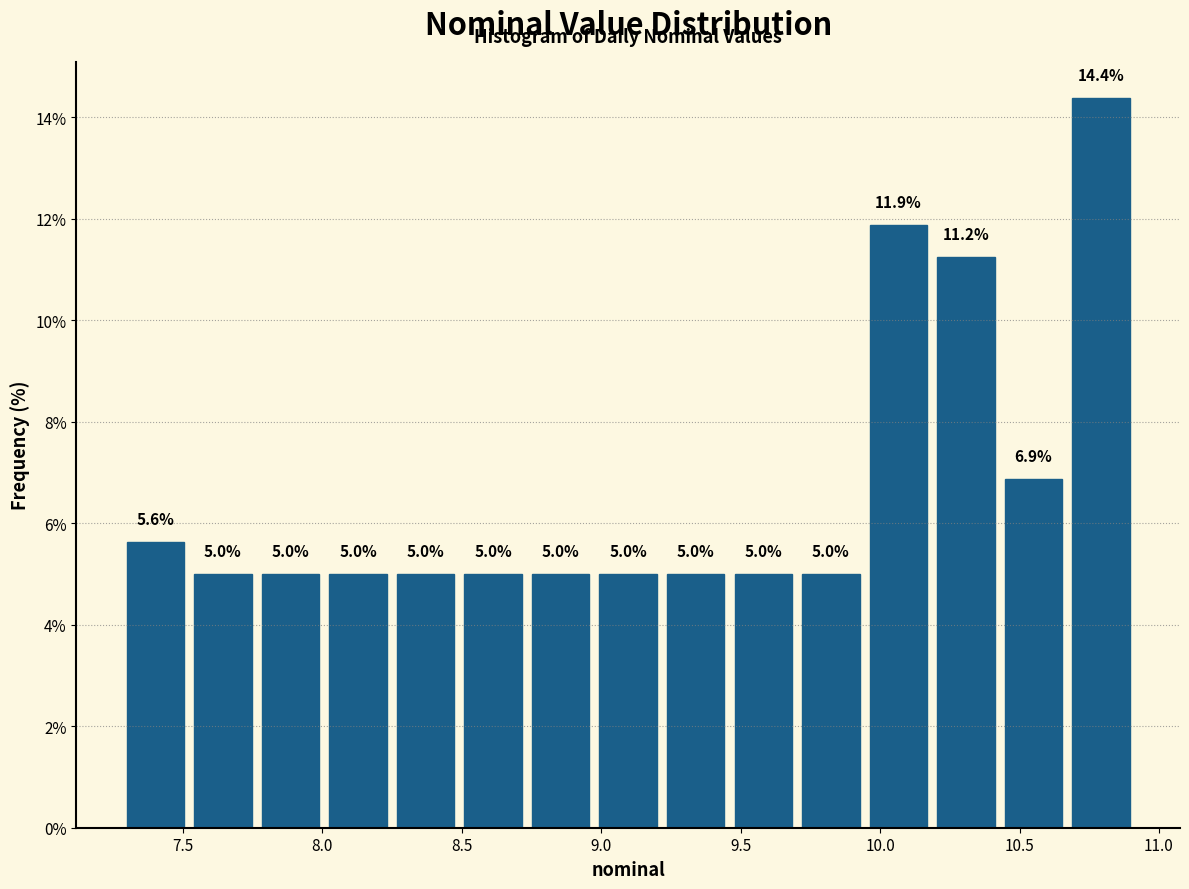

How tall is the bar that spans 8.00 to 8.25 on the x-axis? The bar edges are not printed on the chart, so give them approximately, as read against the axis.

5.0